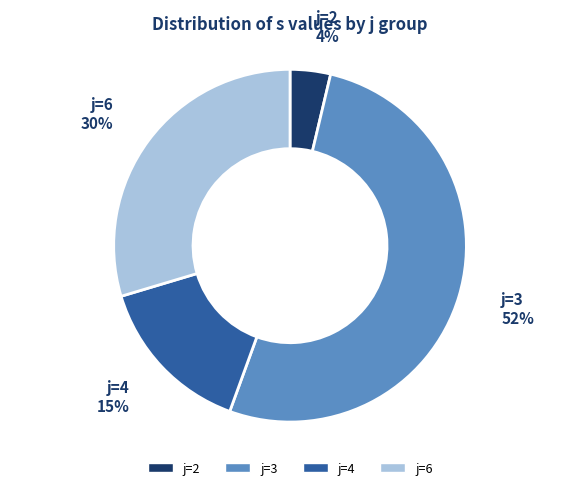

Is there a majority slice in this chart?

Yes